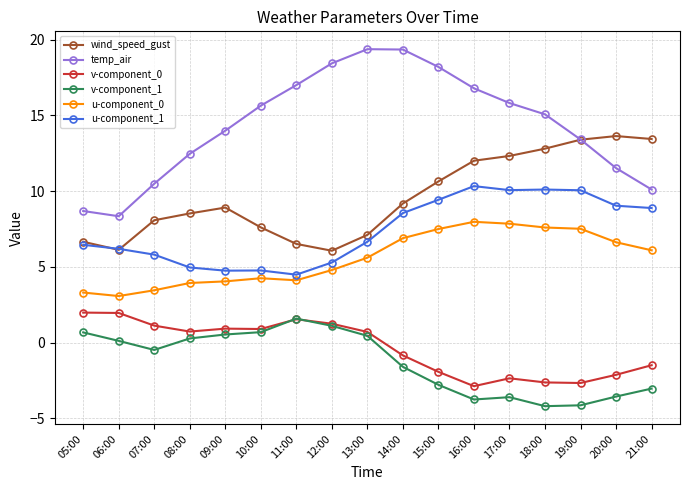

What position from the right is 05:00?

17